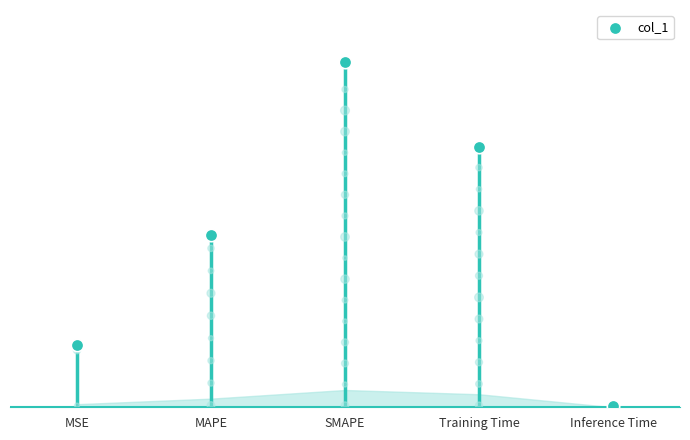

Between SMAPE and Training Time, which is larger?

SMAPE